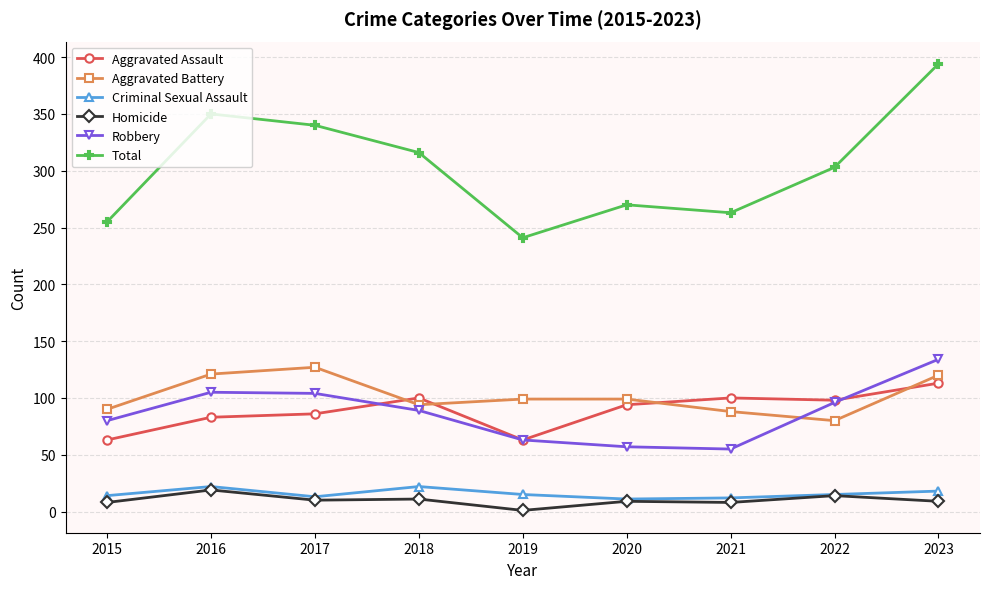

The Total series shows 132 at 2018. True or false?

False